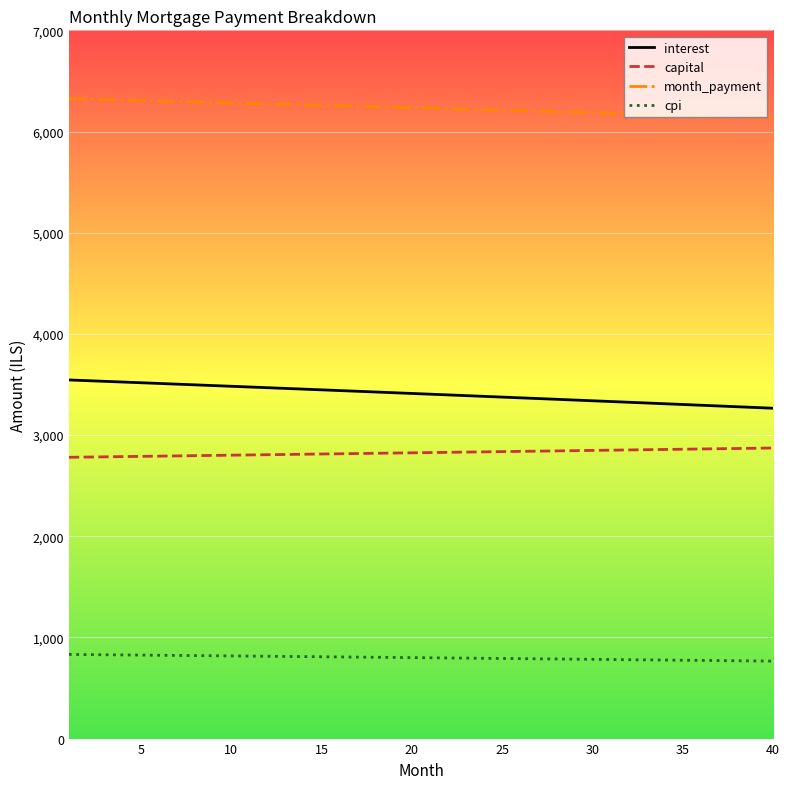

List the series in order of their peak value, highest first.

month_payment, interest, capital, cpi